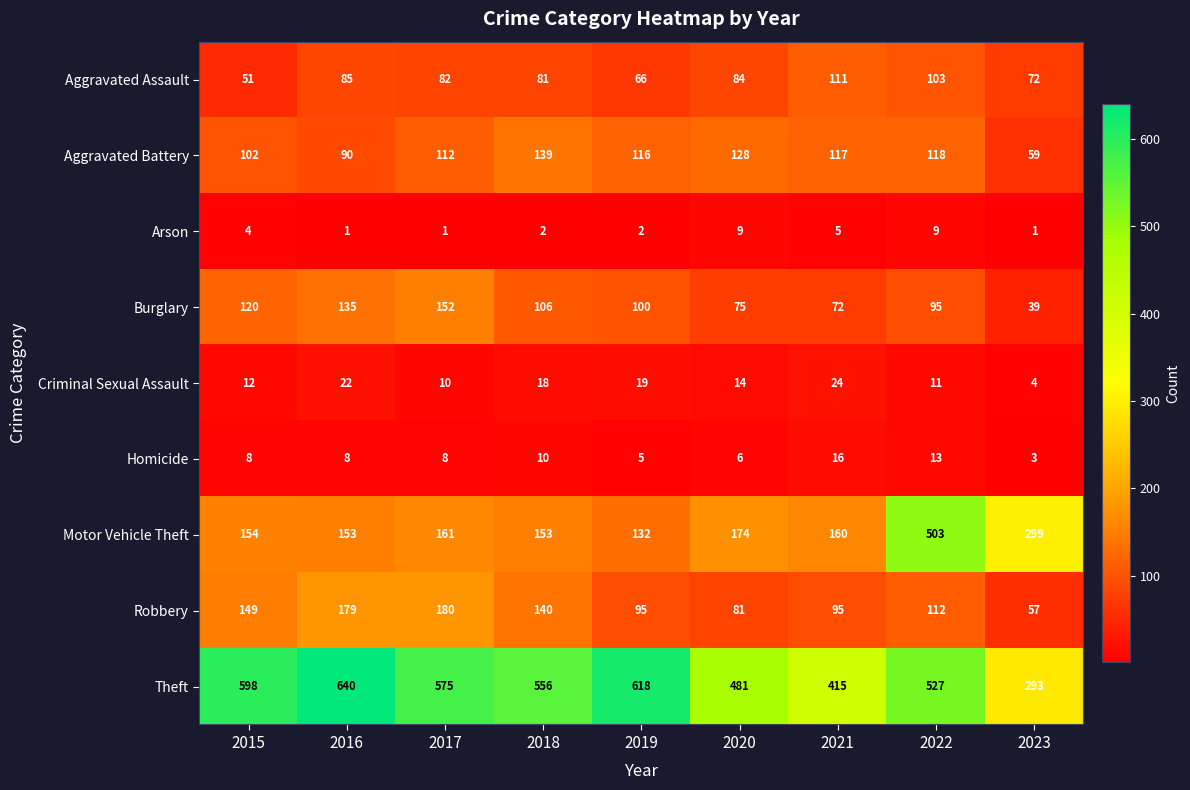

At which category is the sum across all series the highest?

2022